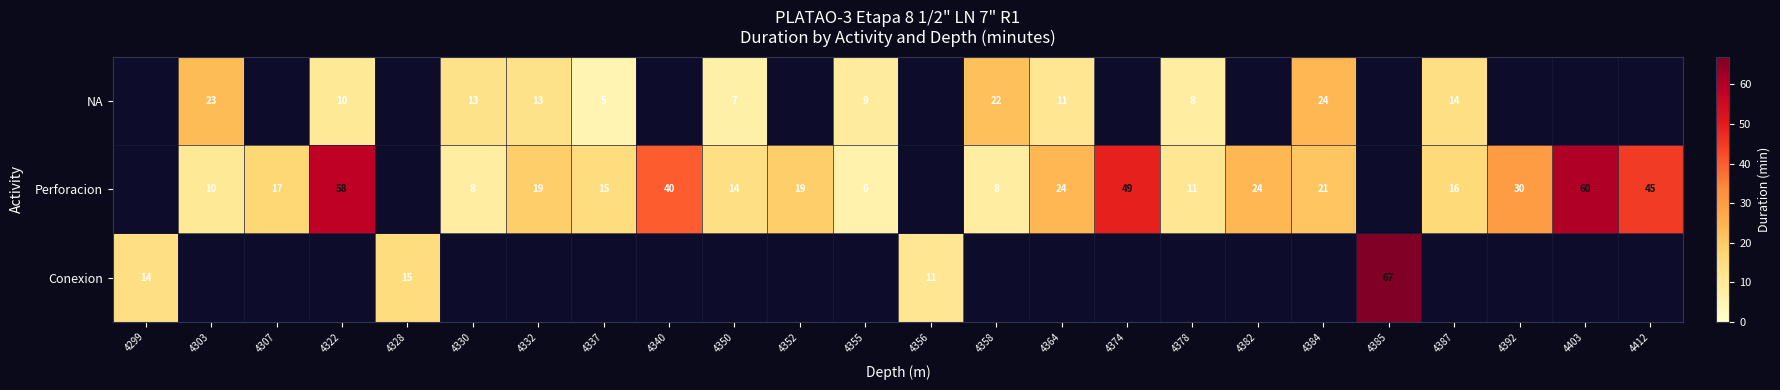

The Perforacion series shows 24 at 4364. True or false?

True